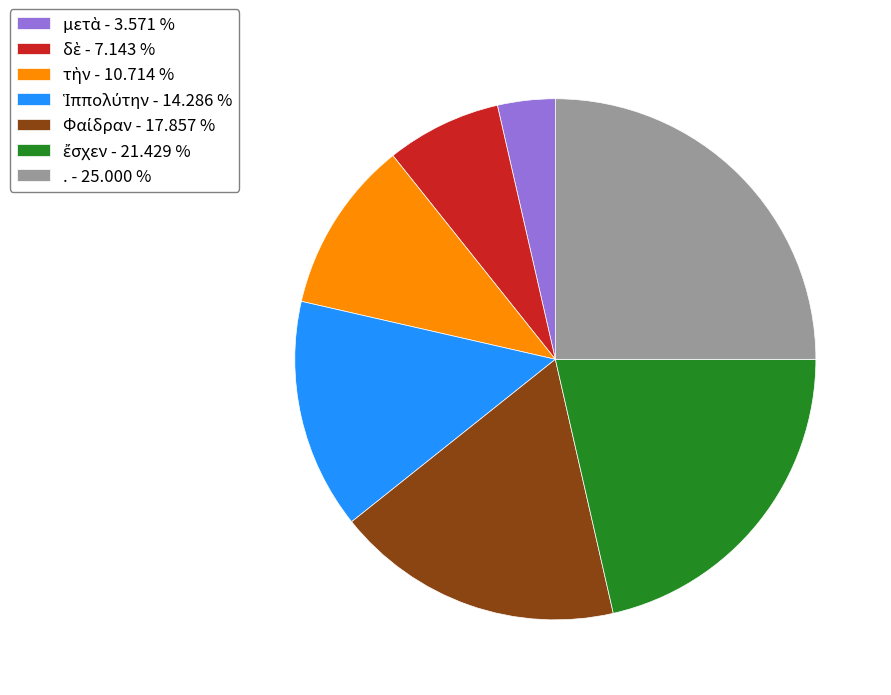

Is there a majority slice in this chart?

No